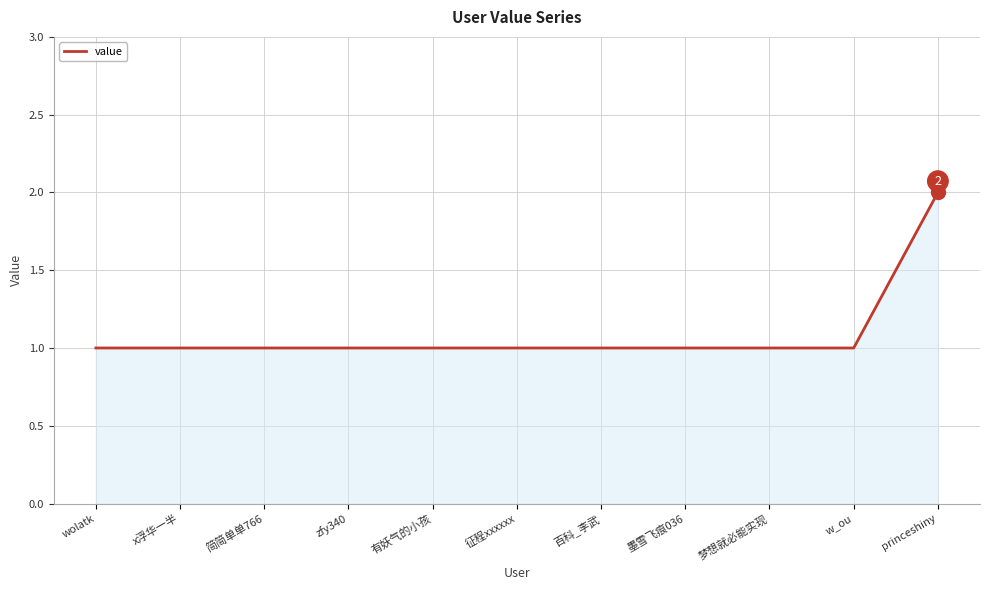

The value at 百科_李武 is 2. True or false?

False